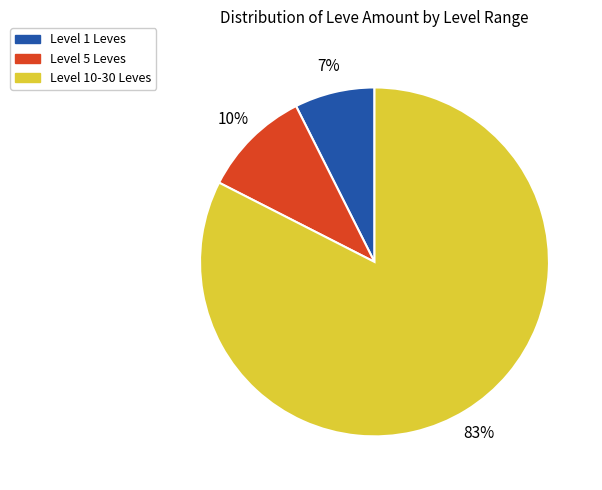

Is there any slice that represents more than half of the pie?

Yes